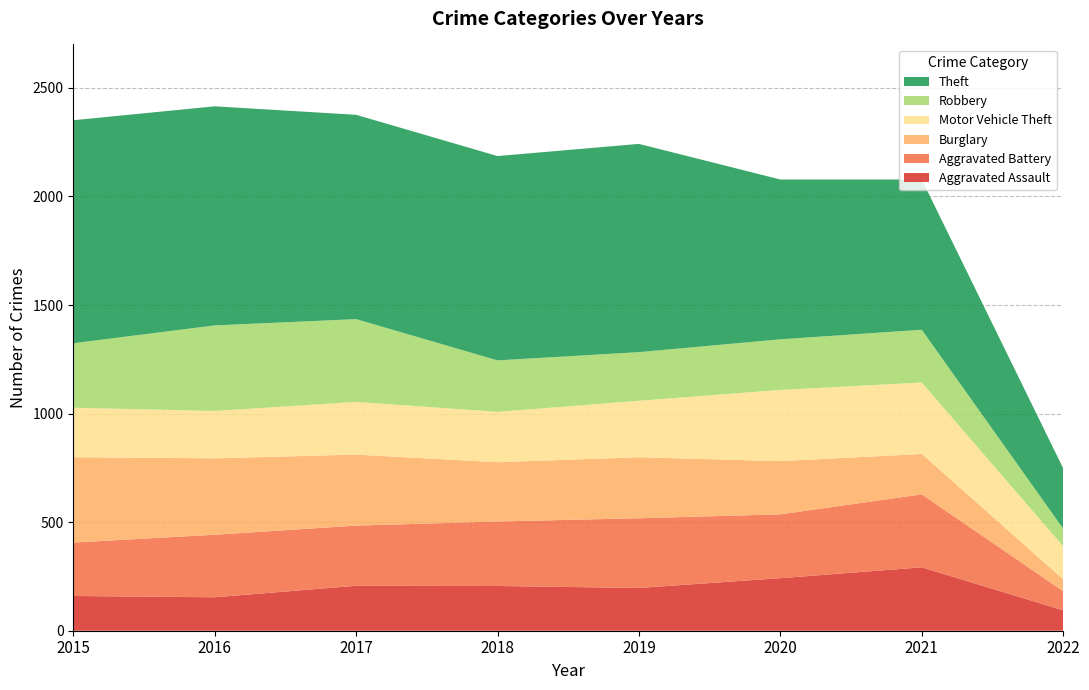

Reading right to left, extract all data points from this chart.

Aggravated Assault: 2022=94	2021=292	2020=242	2019=197	2018=206	2017=207	2016=154	2015=160
Aggravated Battery: 2022=88	2021=336	2020=294	2019=321	2018=297	2017=277	2016=288	2015=246
Burglary: 2022=55	2021=186	2020=245	2019=281	2018=273	2017=327	2016=352	2015=393
Motor Vehicle Theft: 2022=152	2021=329	2020=328	2019=260	2018=232	2017=243	2016=218	2015=228
Robbery: 2022=81	2021=243	2020=233	2019=224	2018=237	2017=381	2016=394	2015=297
Theft: 2022=278	2021=692	2020=736	2019=959	2018=941	2017=941	2016=1009	2015=1027